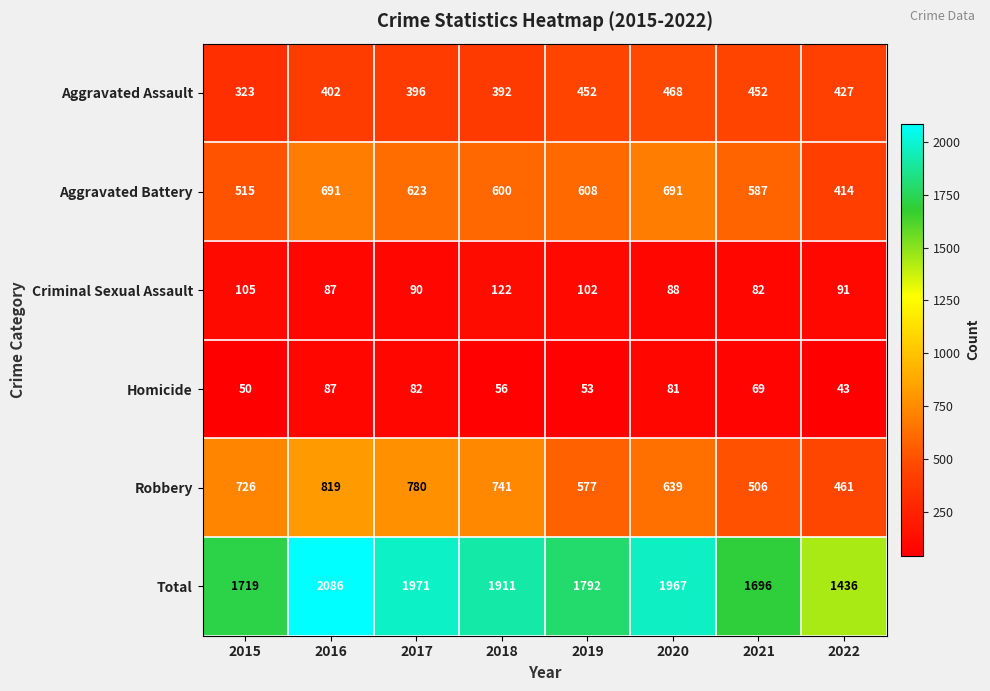

Between 2018 and 2020, which series saw the biggest shift?

Robbery